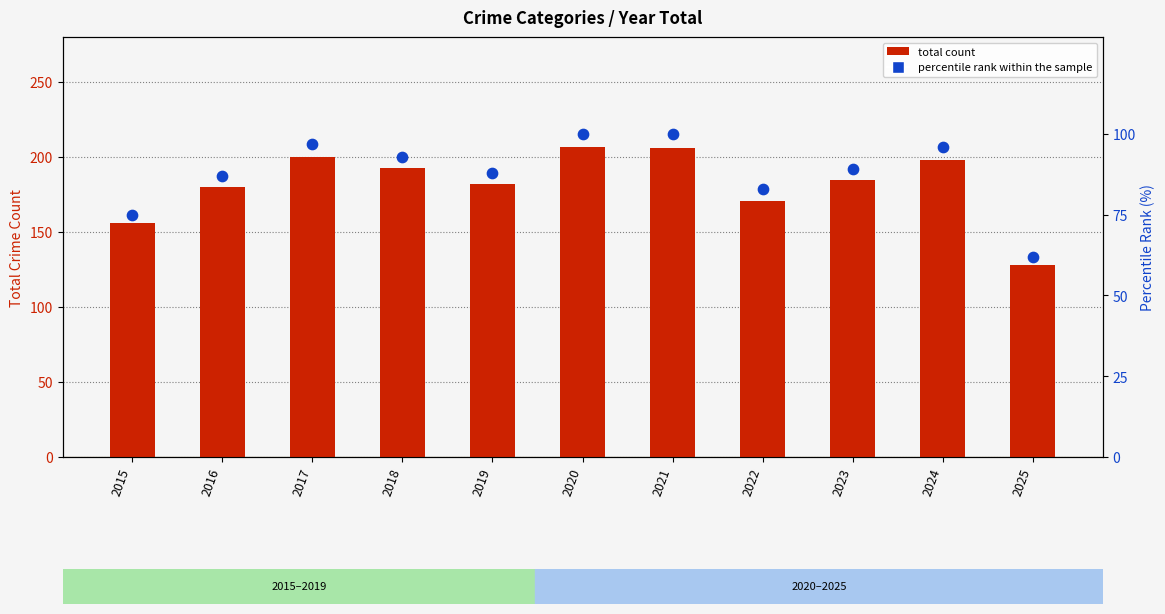

At which category is the sum across all series the highest?

2020